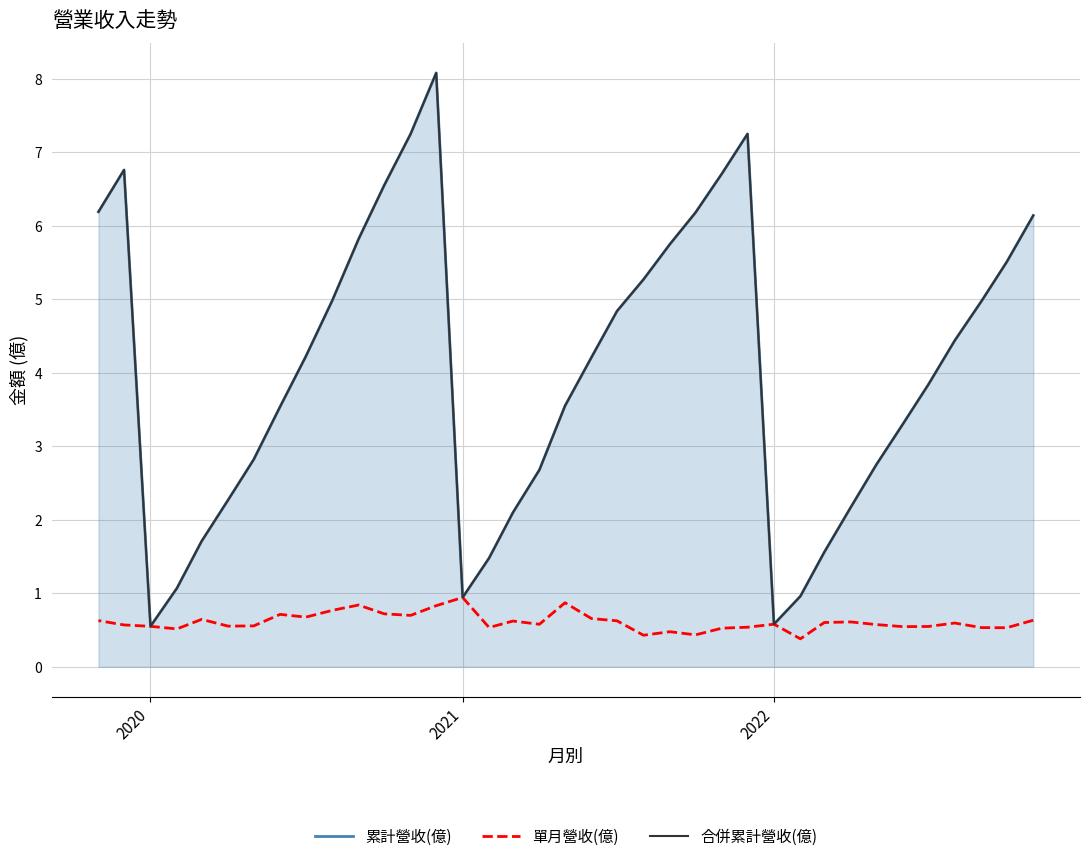

What are all the series names shown in the legend?

累計營收(億), 單月營收(億), 合併累計營收(億)